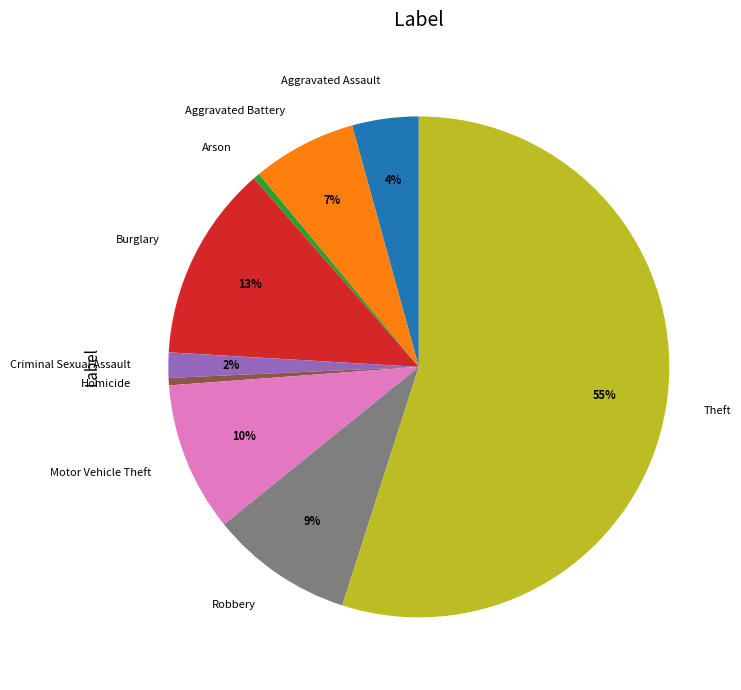

To the nearest percent, what is the average slice percentage?

11%